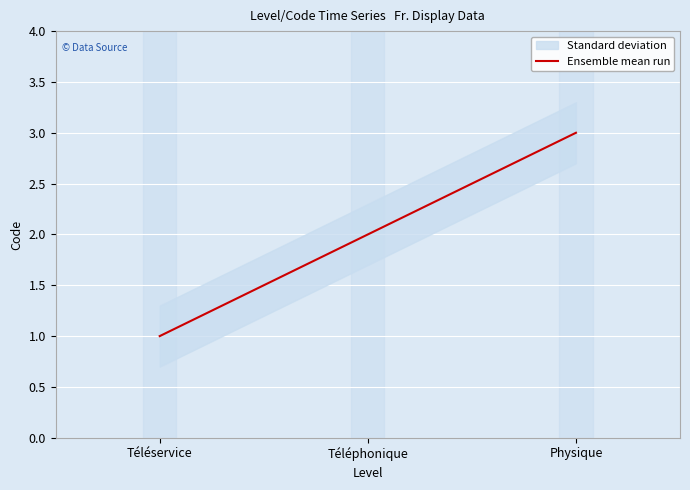

How many lines are shown in the chart?

1